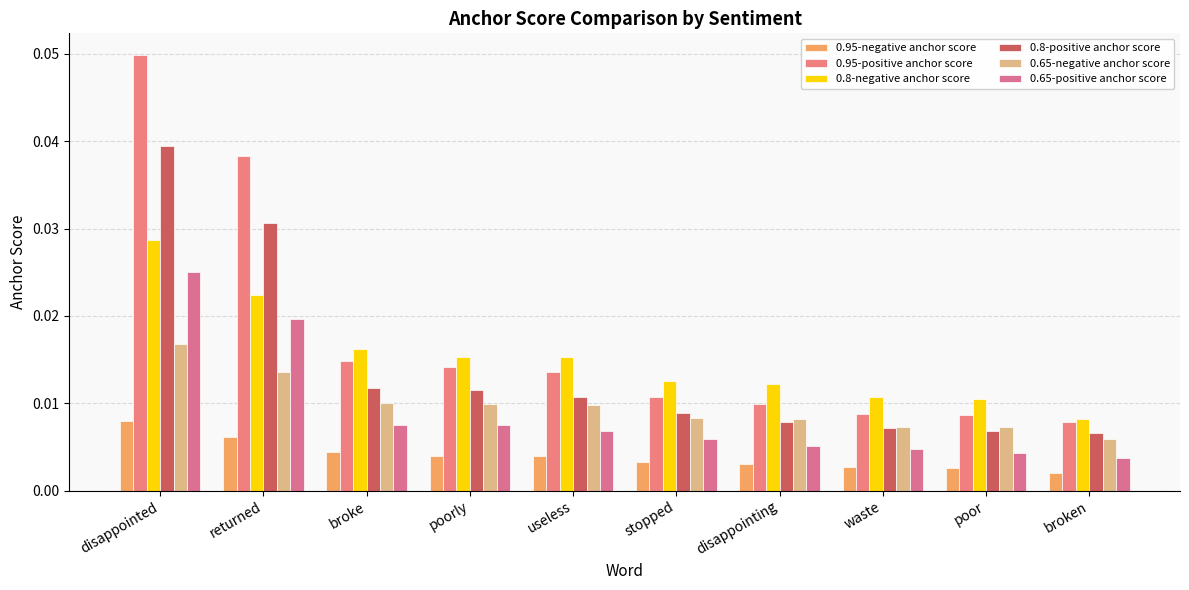

How many distinct data groups are displayed?

6